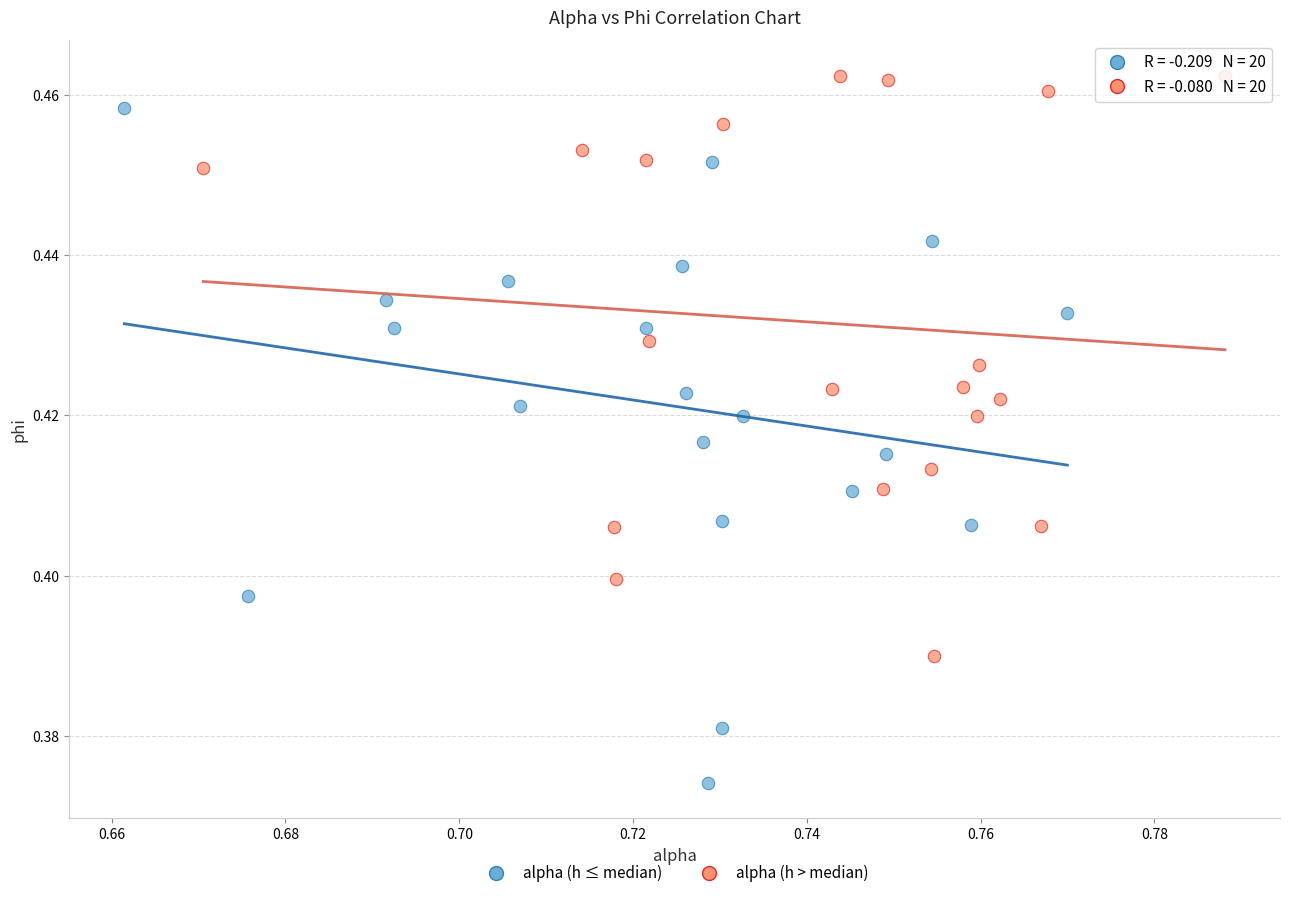

Which series reaches the minimum Y coordinate?

alpha (h ≤ median)